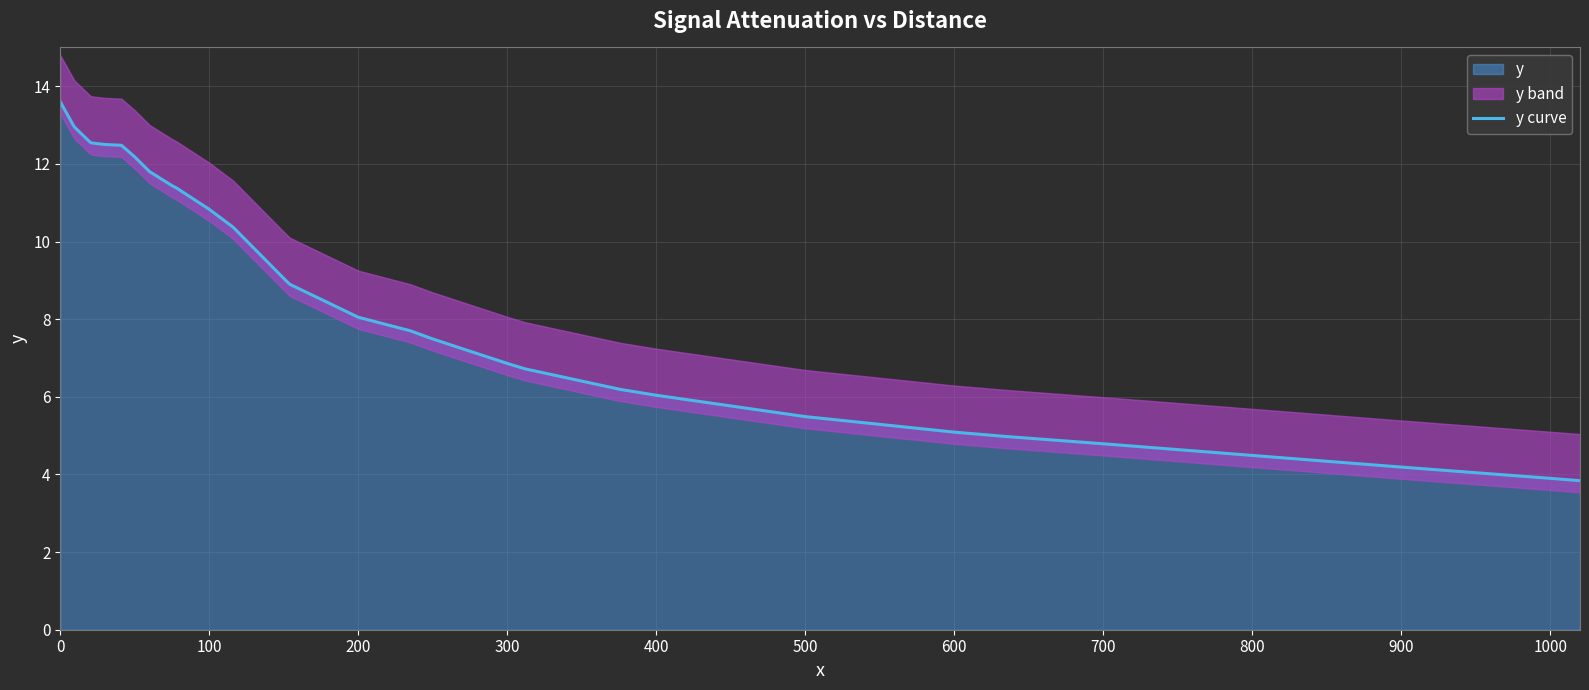

True or false: there are more than 2 points higher than both neighbors.

False